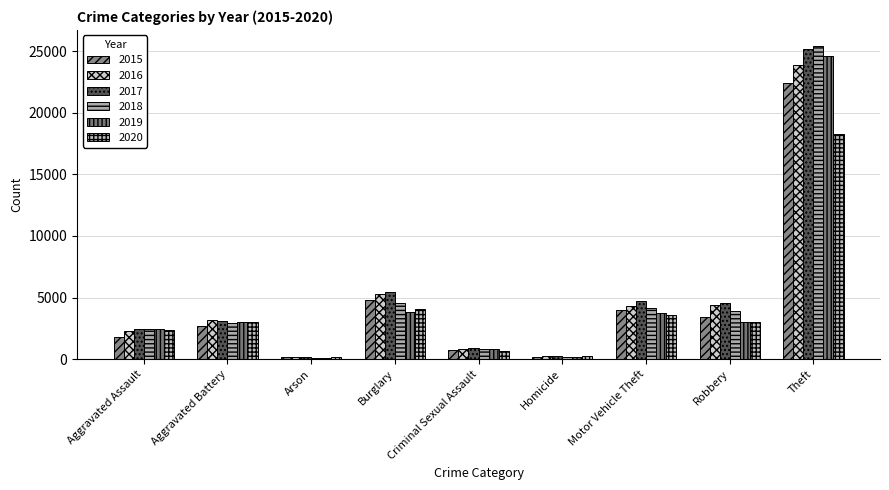

Does the chart contain any negative values?

No